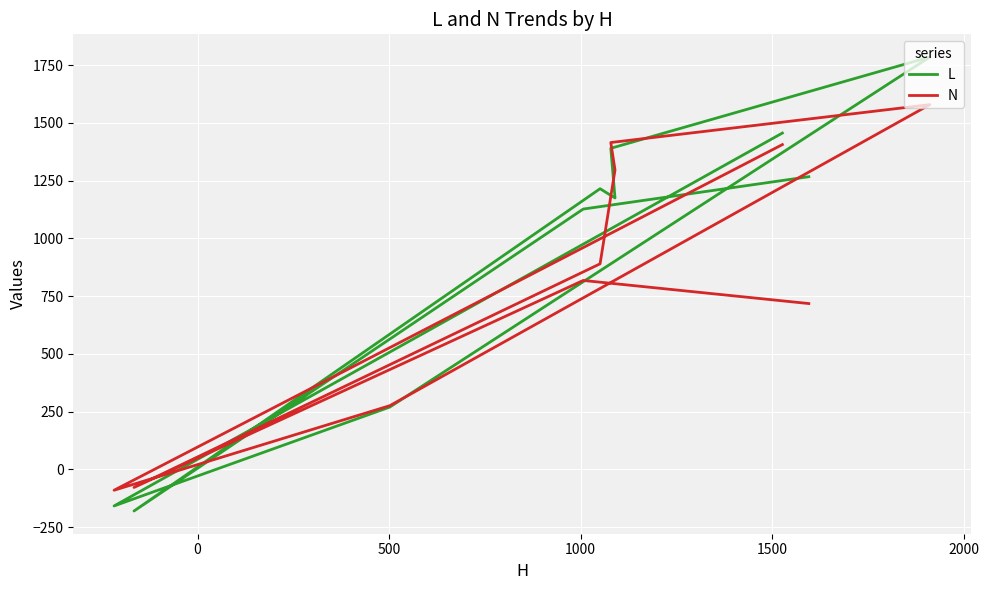

Rank the series by their average value, from highest to lowest.

L, N